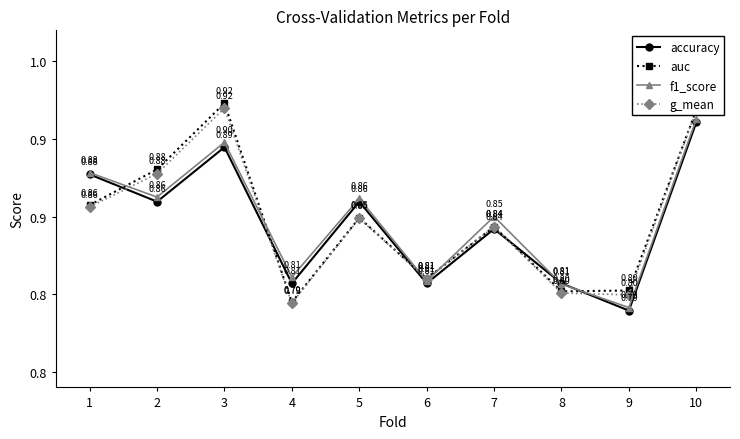

True or false: g_mean and auc intersect in this chart.

False